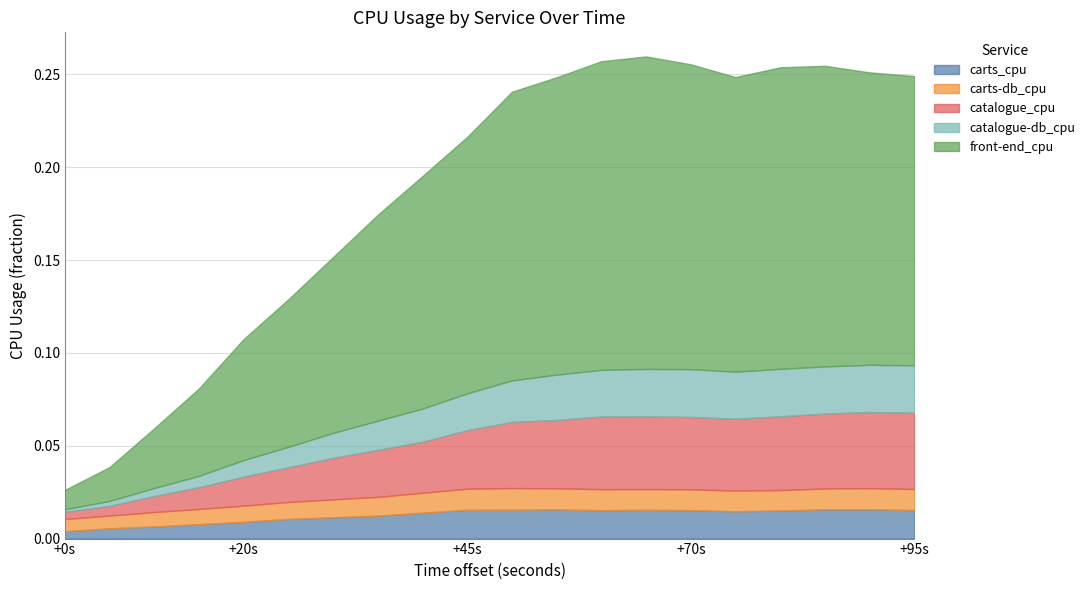

What is the sum of all carts-db_cpu values?

0.2